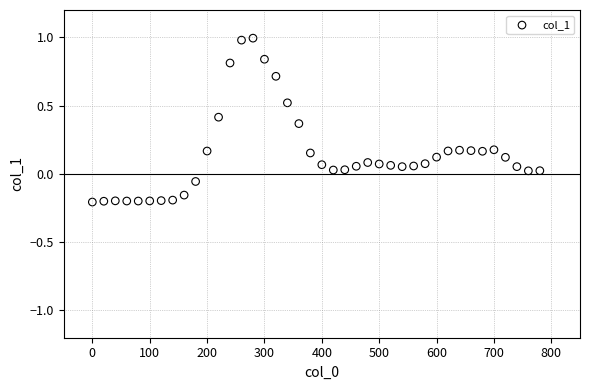

What is the range of Y values (max minus min)?

1.2